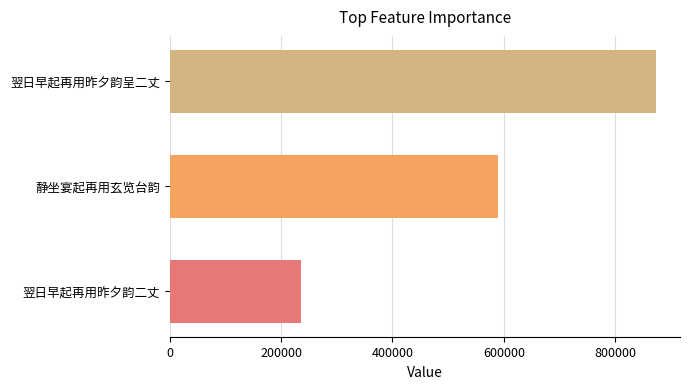

Where is the data nearest to the value 554556?

静坐宴起再用玄览台韵